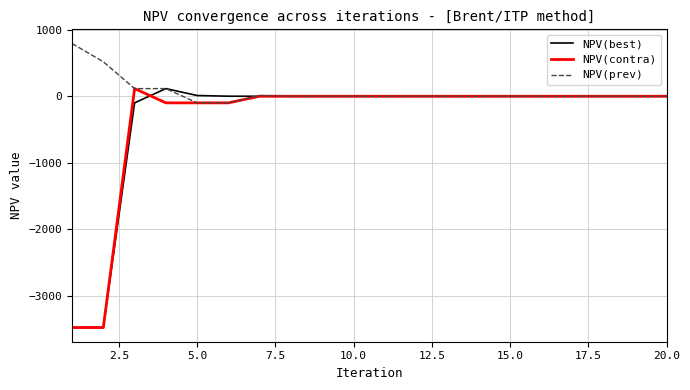

Which series has the largest total across all categories?

NPV(prev)